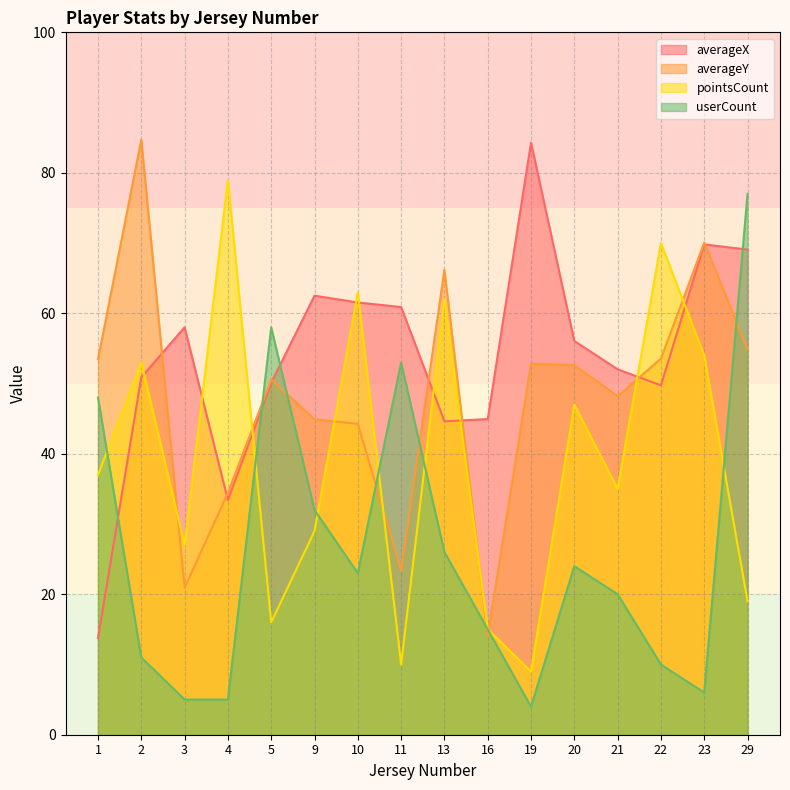

After their last crossing, which series has the higher values: userCount or averageY?

userCount